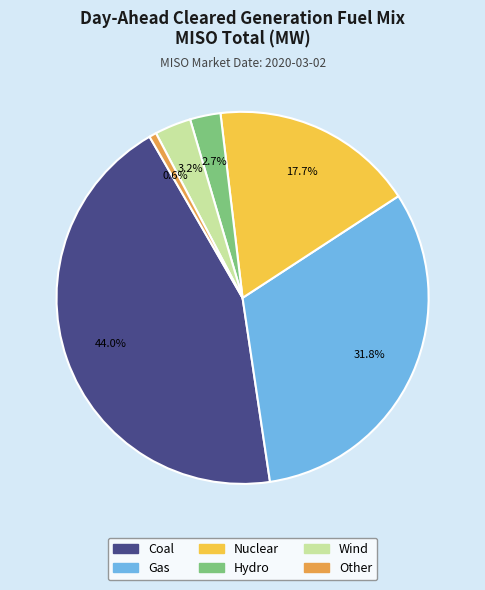

Is Wind the majority of the pie?

No